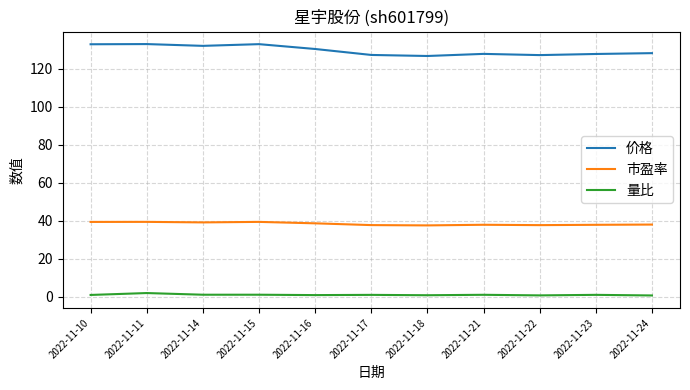

True or false: 价格 and 量比 cross at least once.

False